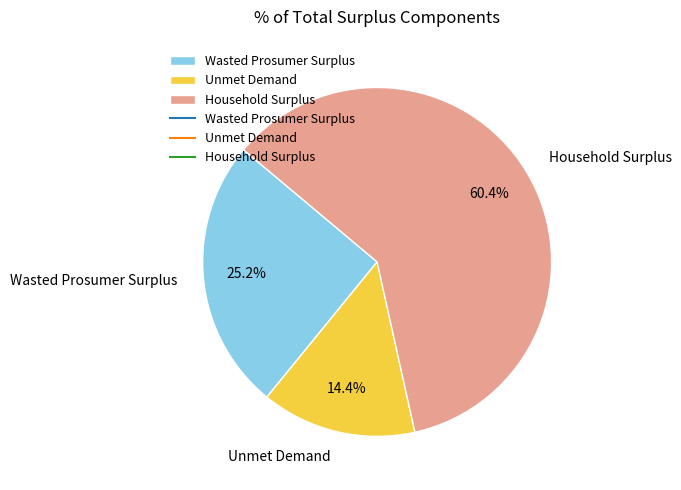

What is the ratio of the value at Wasted Prosumer Surplus to the value at Unmet Demand?

1.8